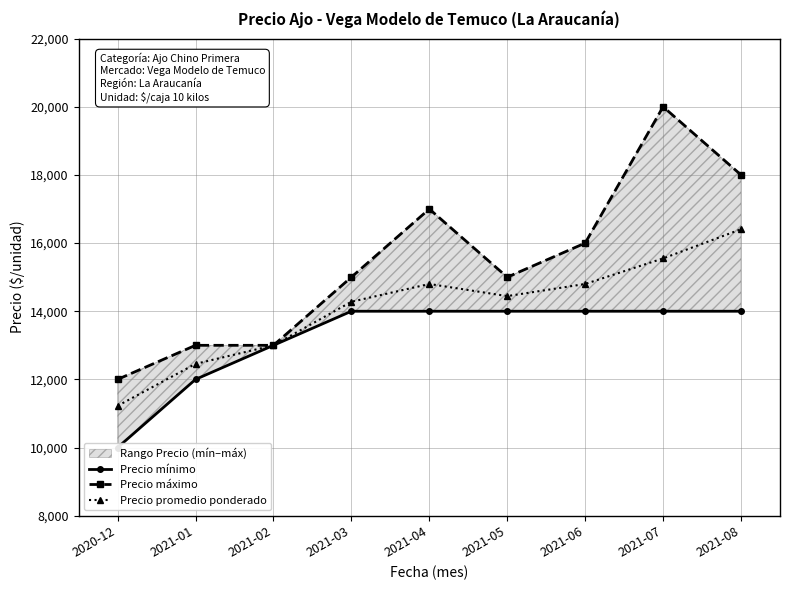

Which has a higher value, 2021-07 or 2021-06?

2021-07